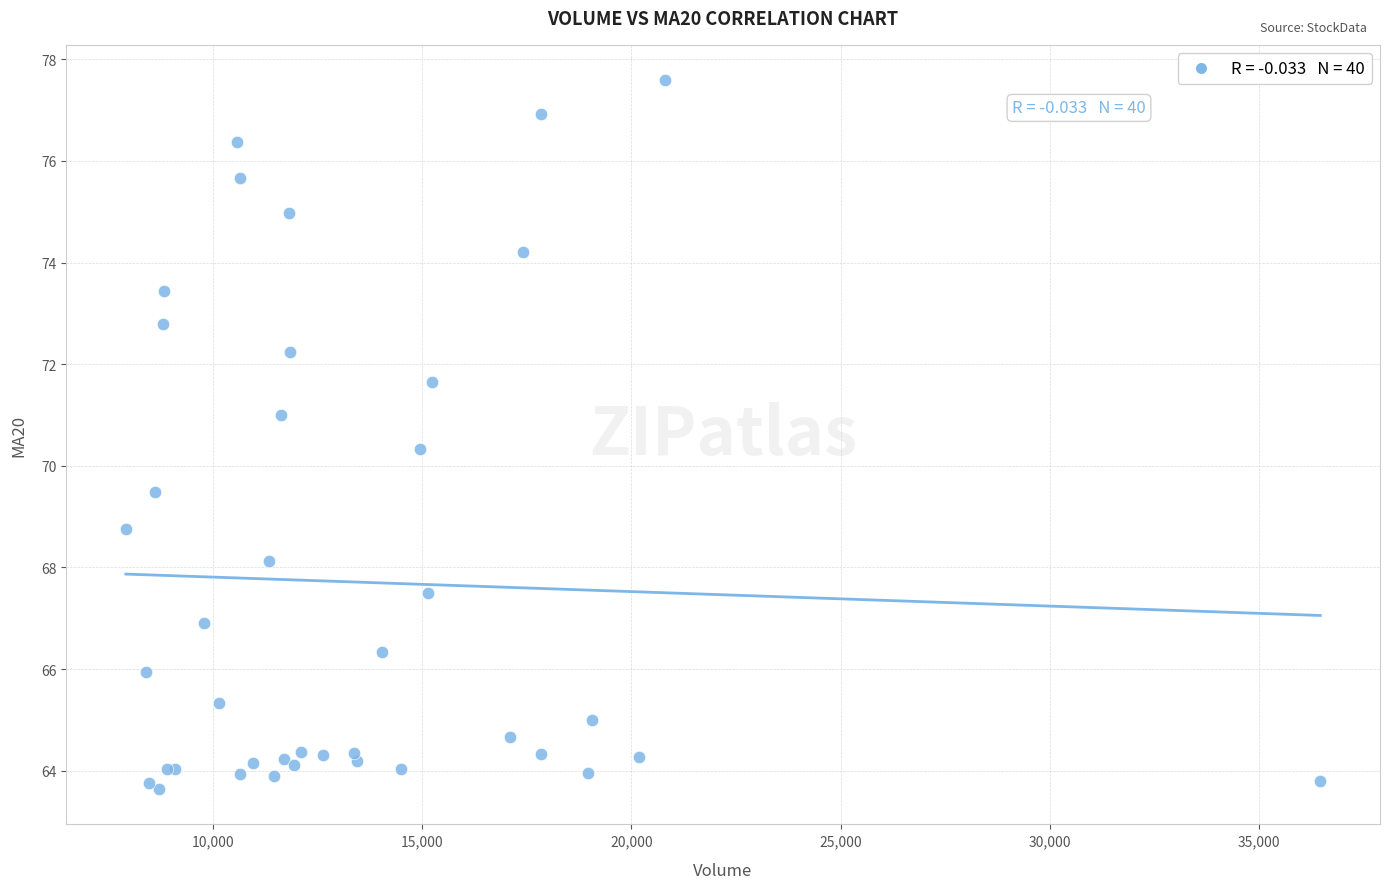

What Y value in the scatter plot is closest to 70?

70.3